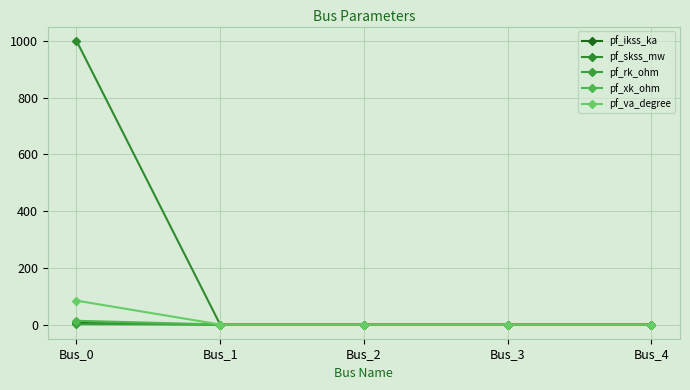

Count the number of data series in this chart.

5